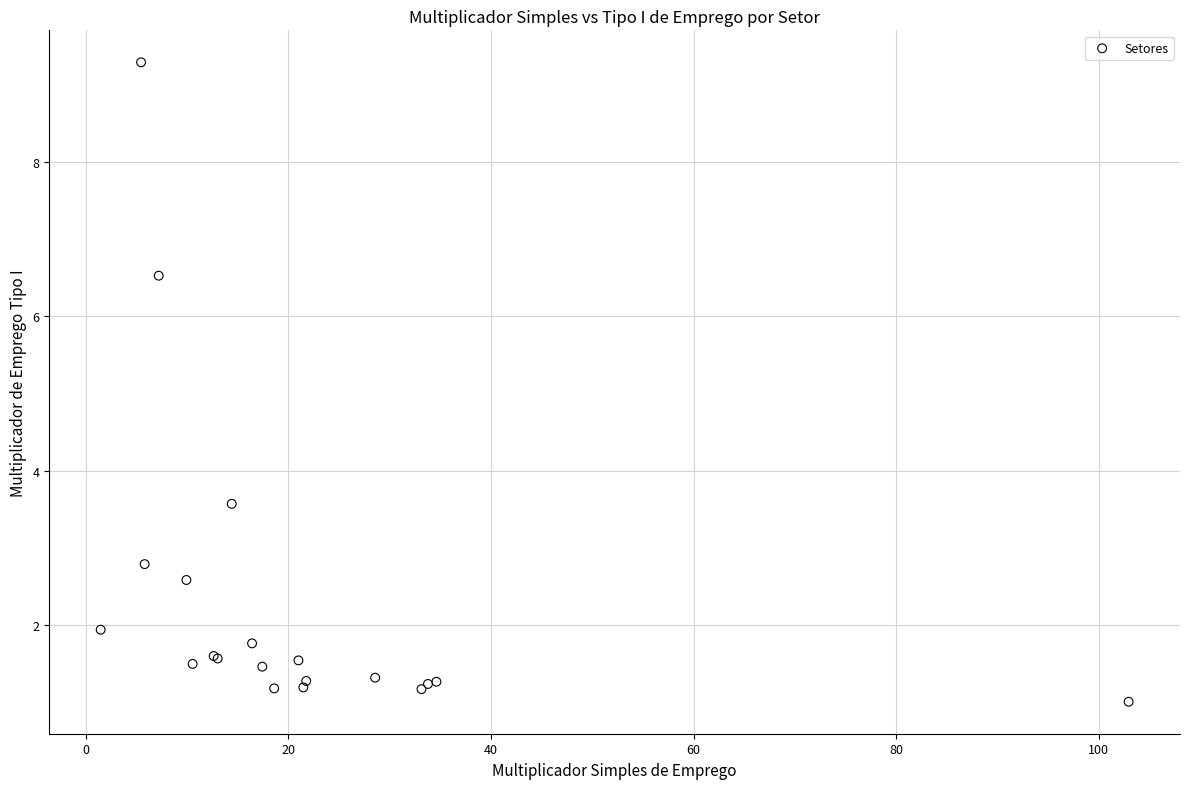

What Y value in the scatter plot is closest to 5?

3.6